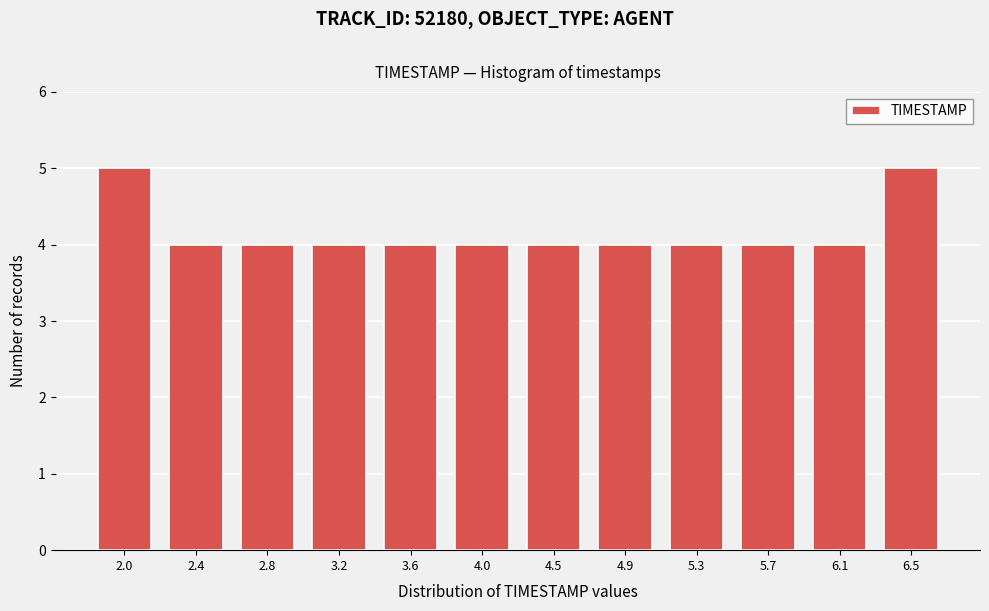

Reading left to right, transcribe all the data shown in this chart.

5	4	4	4	4	4	4	4	4	4	4	5